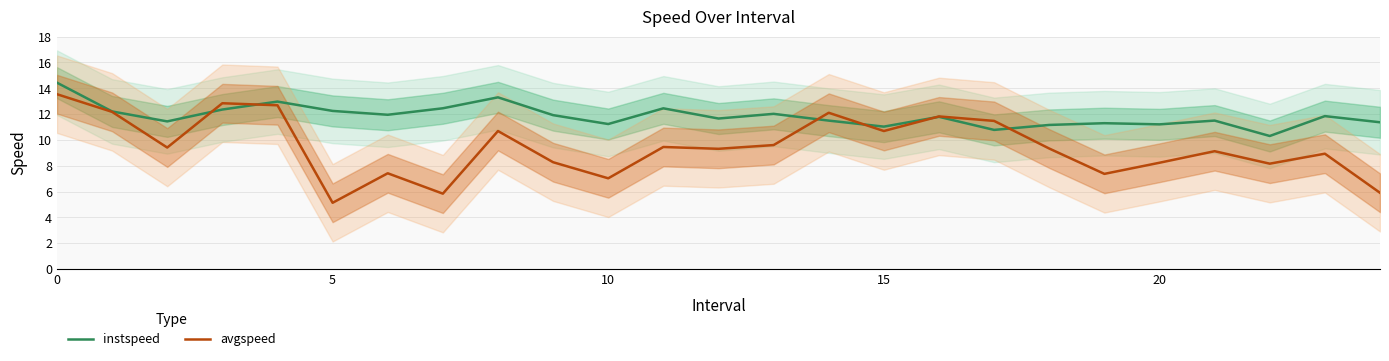

What is the highest value of the avgspeed series?

13.5